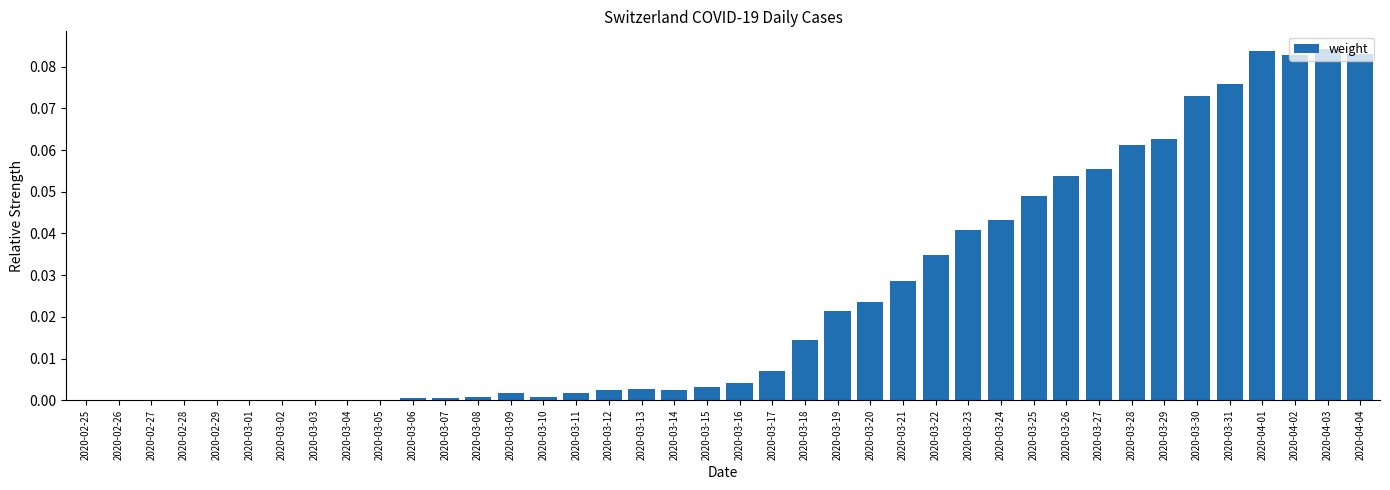

Between 2020-02-28 and 2020-03-14, which is larger?

2020-03-14